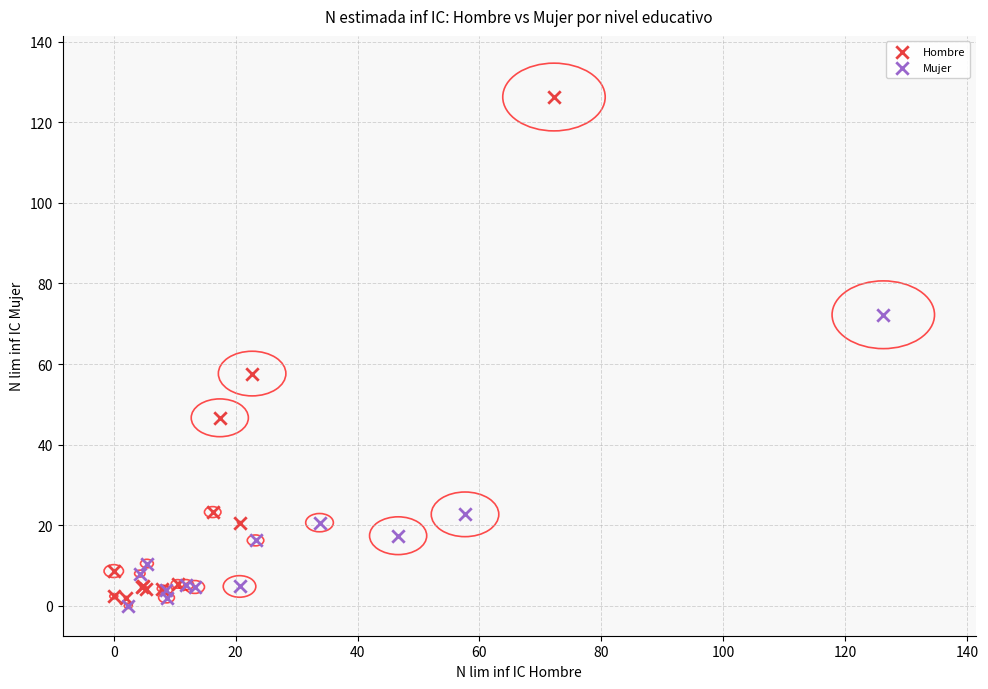

Which series contains the highest Y value?

Hombre